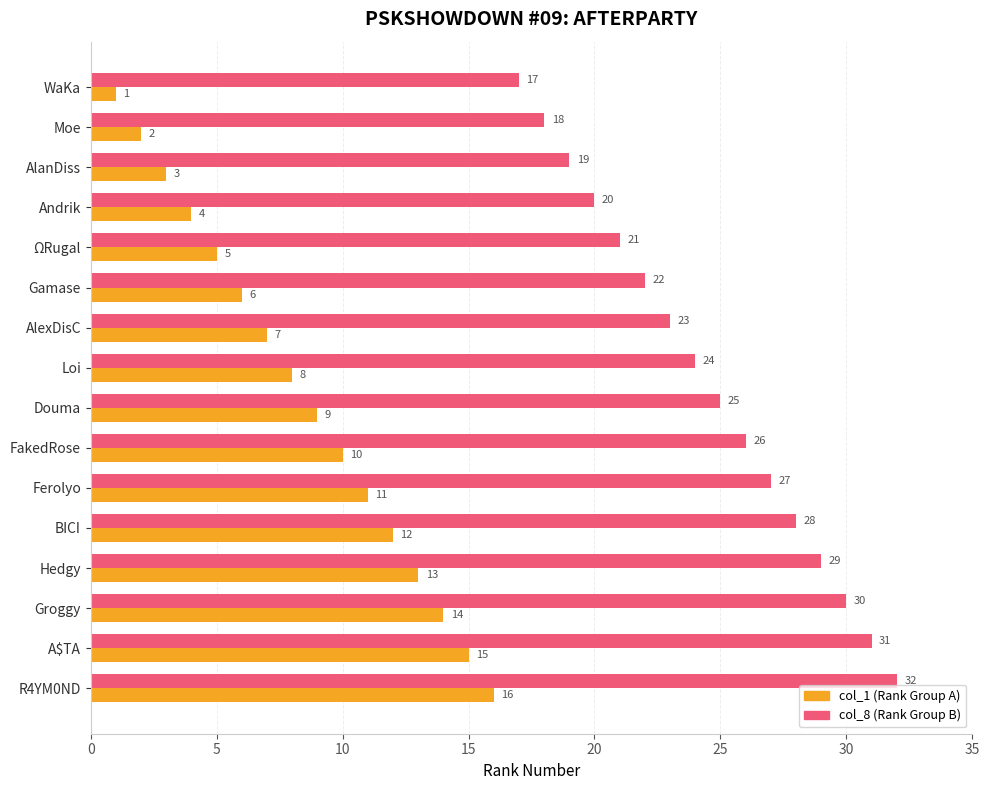

At how many categories does at least one series exceed 7?

16